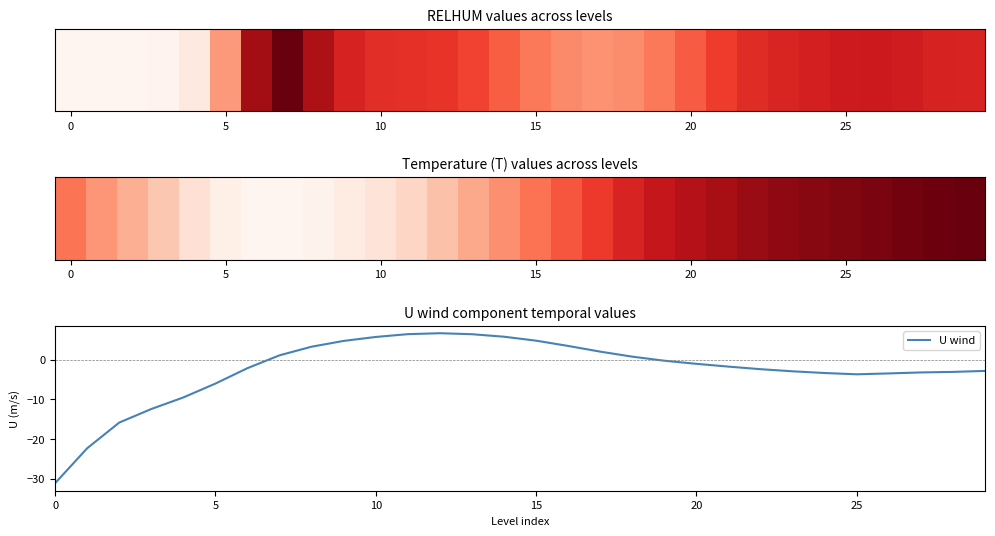

What is the maximum value shown in the chart?

6.7